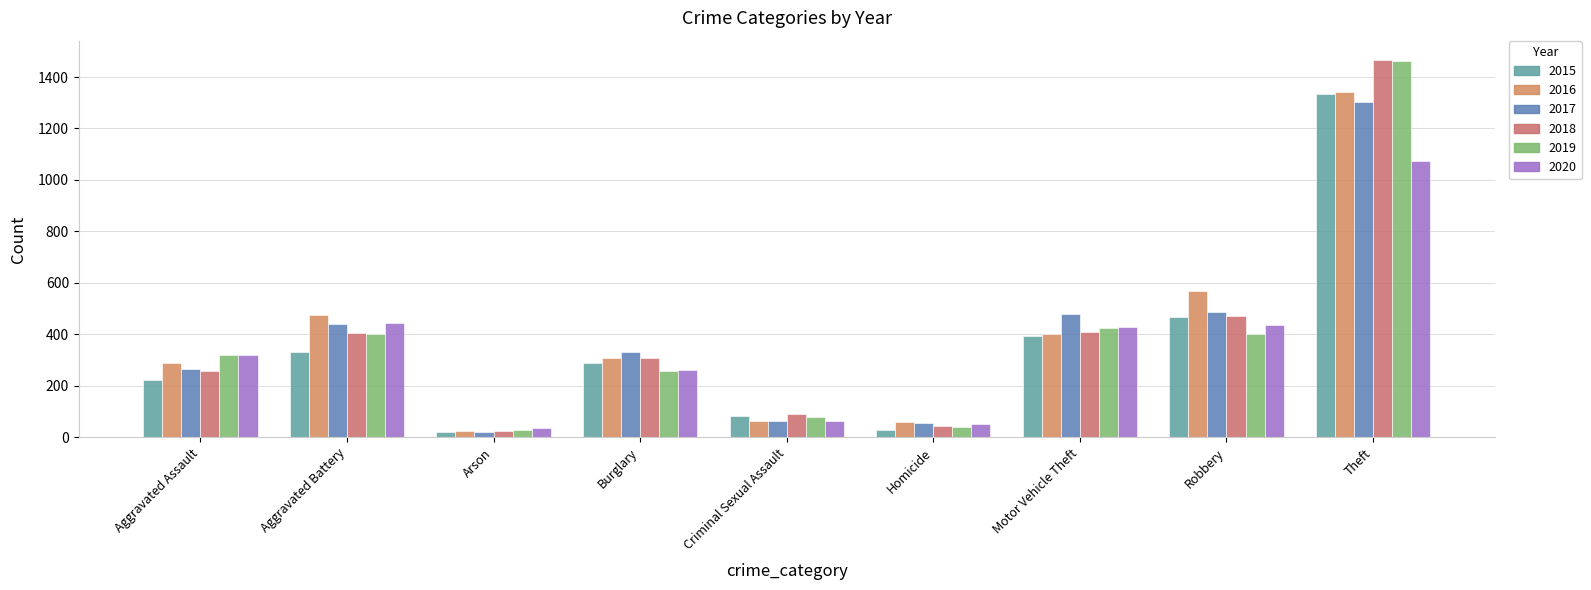

How many data points in 2016 are less than 307?

4